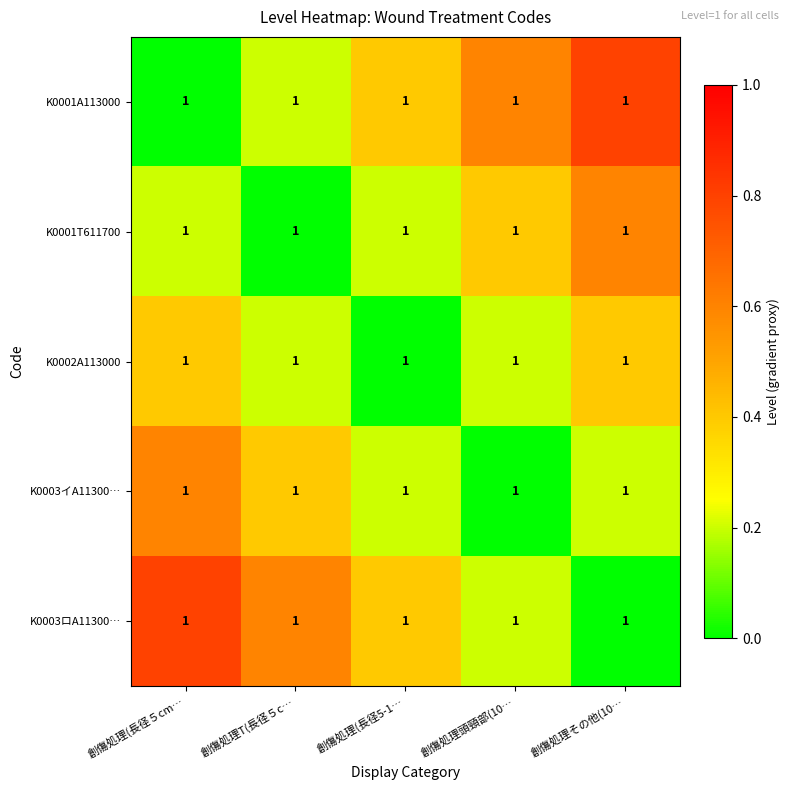

What is the difference between the maximum and minimum values in the K0003ロA11300… series?

0.8